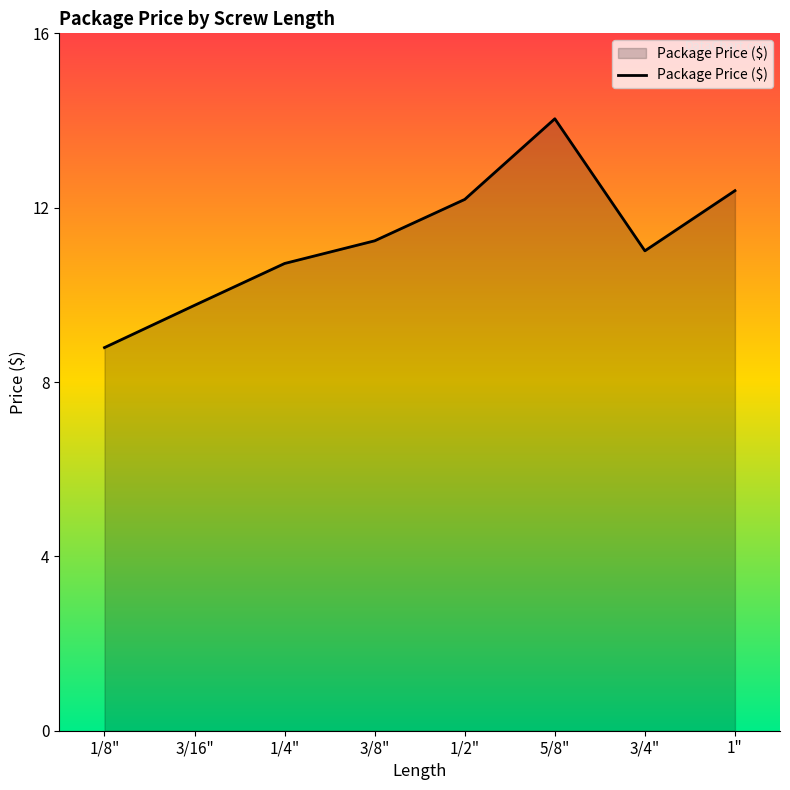

How many interior local valleys (lower than both neighbors) does the data have?

1